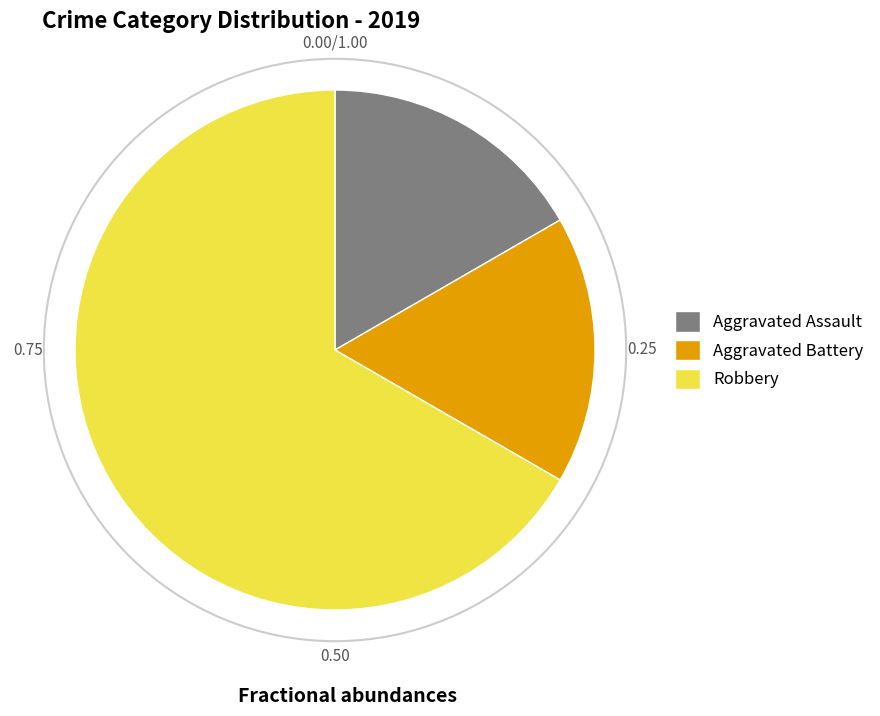

Between Robbery and Aggravated Battery, which is larger?

Robbery